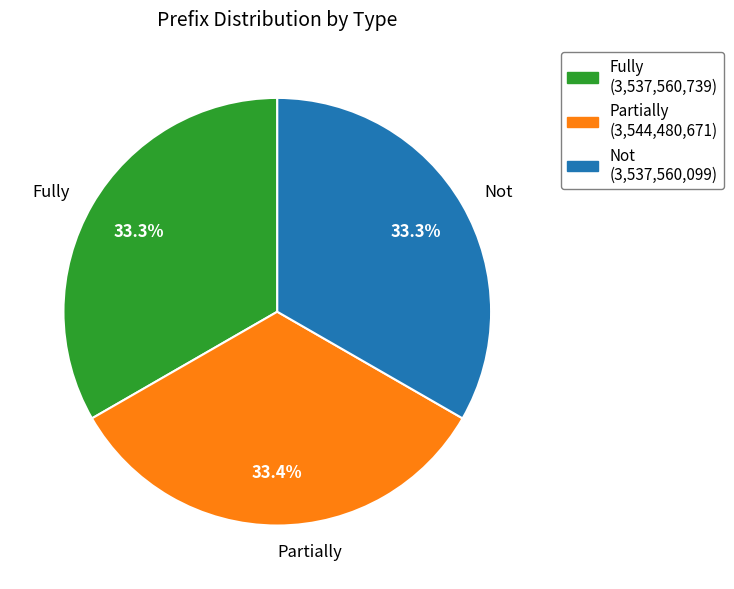

What percentage is the Not slice, to the nearest percent?

33%